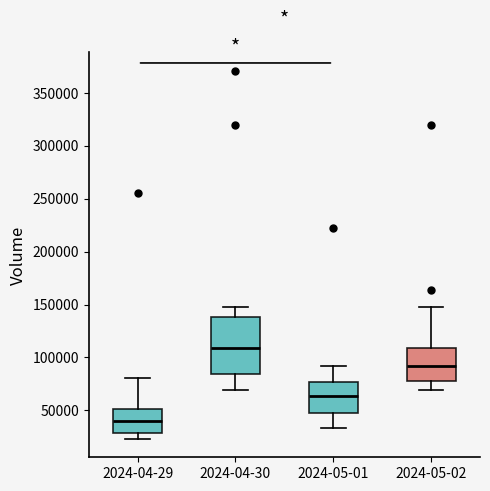

Reading left to right, read every box against the y-axis: the position of its median line, the range the box covers, and the ends of its whiskers. The values are not printed on the chart, so give them approximately, as read against the axis.

2024-04-29: median 40000, box 30000 to 50000, whiskers 25000 to 80000
2024-04-30: median 110000, box 85000 to 140000, whiskers 70000 to 150000
2024-05-01: median 65000, box 50000 to 75000, whiskers 35000 to 90000
2024-05-02: median 90000, box 80000 to 110000, whiskers 70000 to 150000